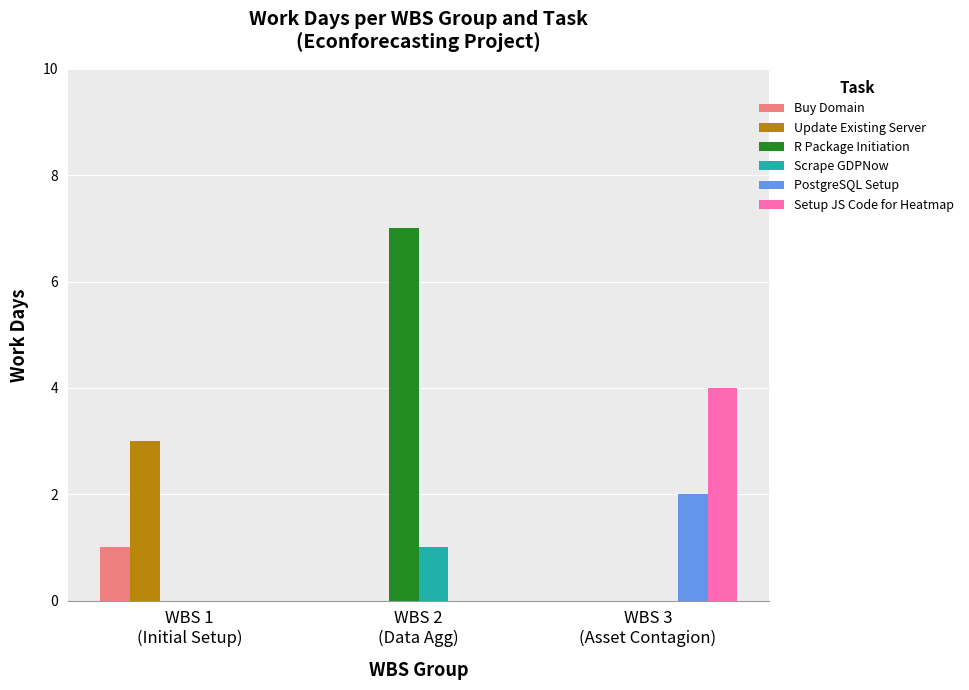

What is the sum of all Setup JS Code for Heatmap values?

4